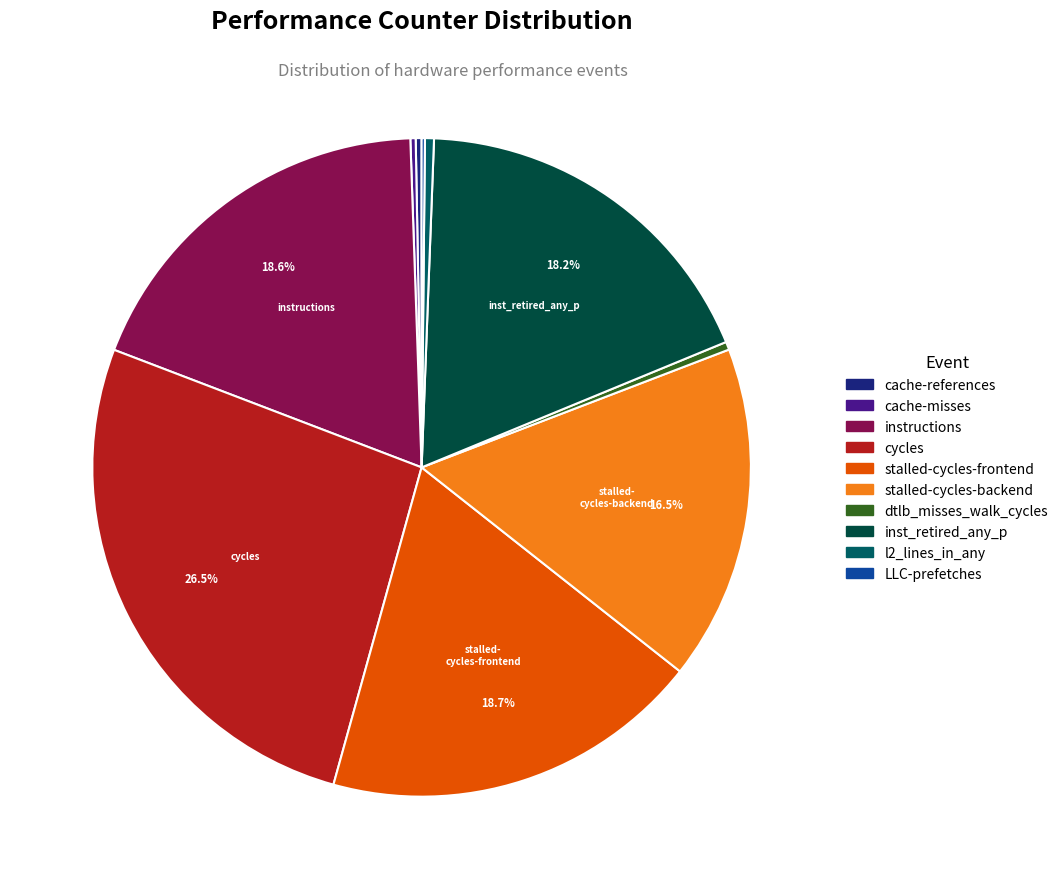

What is the ratio of the value at cache-references to the value at dtlb_misses_walk_cycles?

0.7